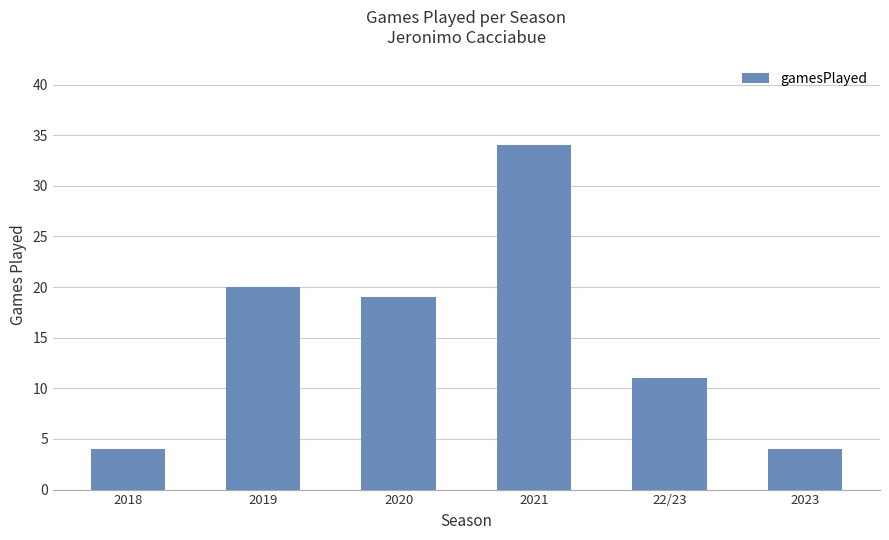

How many distinct data groups are displayed?

1